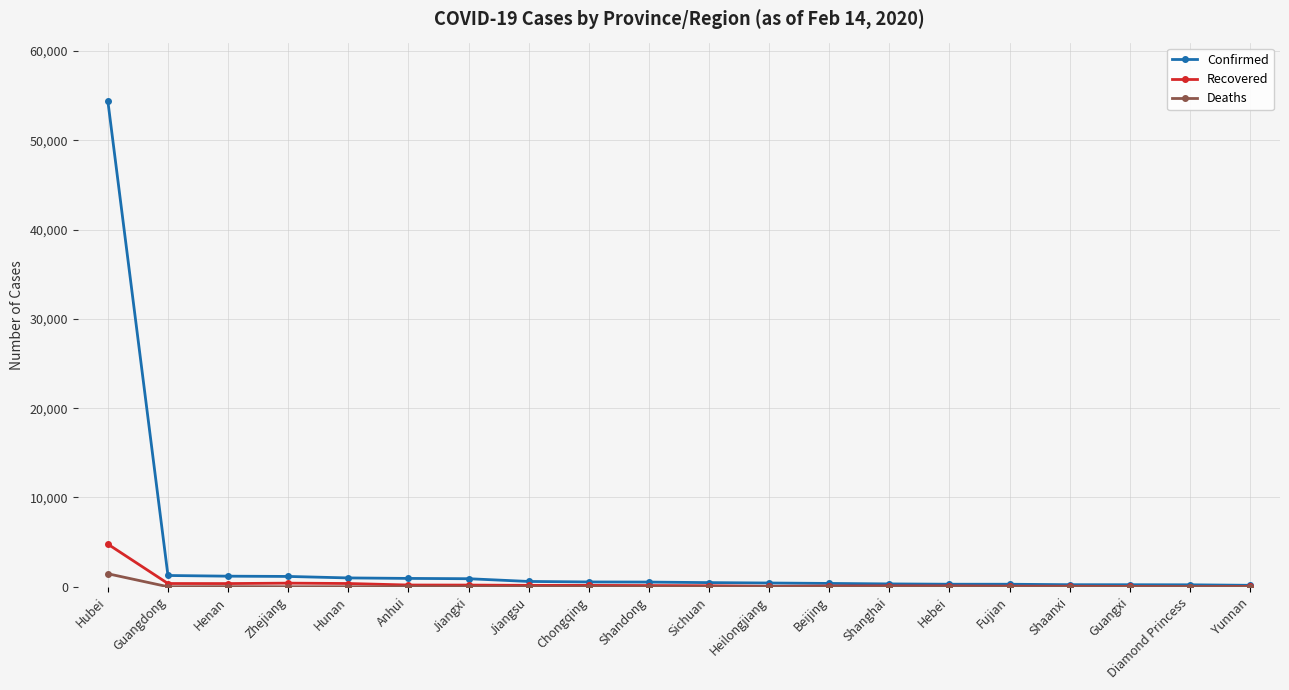

What is the difference between the Confirmed values at Hubei and Heilongjiang?

53987